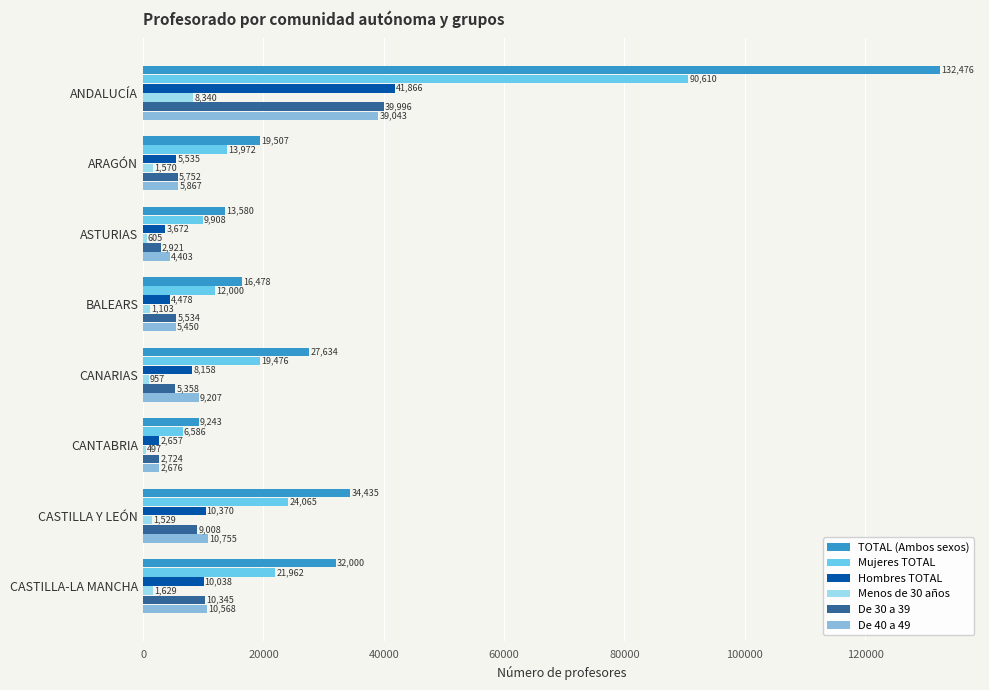

At which category is the sum across all series the highest?

ANDALUCÍA